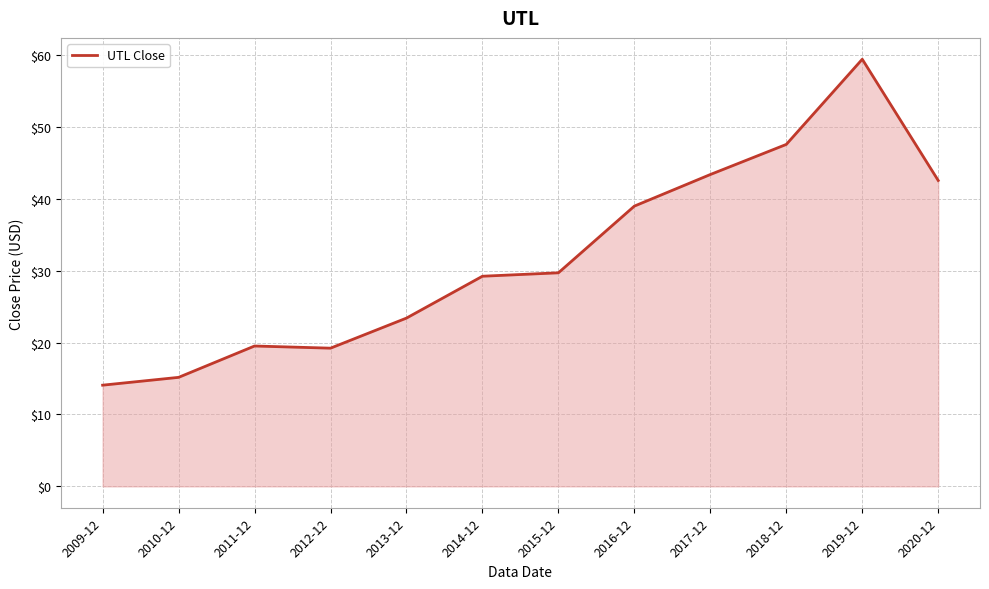

What is the change in value from 2011-12 to 2019-12?

+39.9